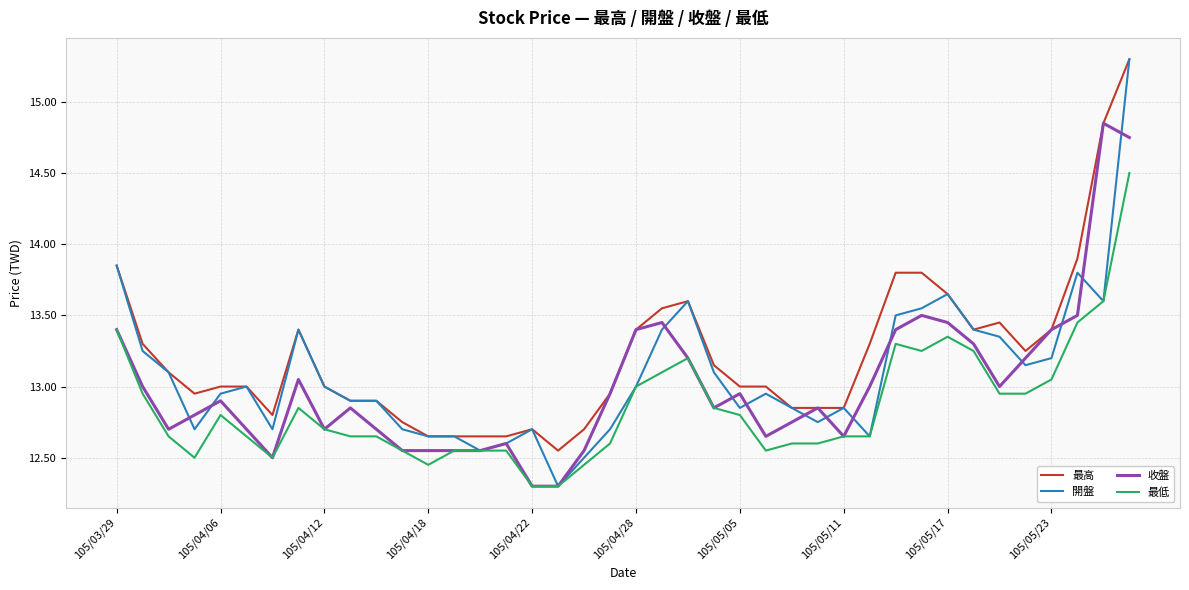

How many lines are shown in the chart?

4